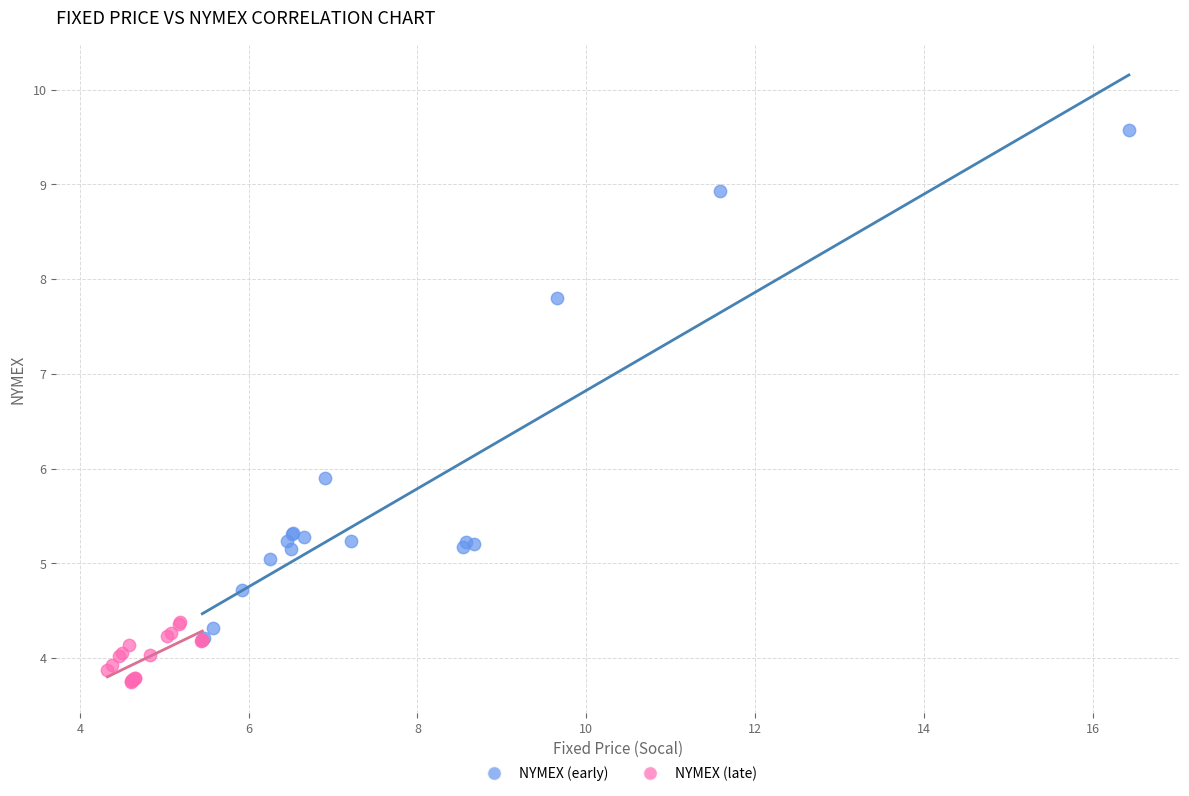

Which series reaches the minimum Y coordinate?

NYMEX (late)